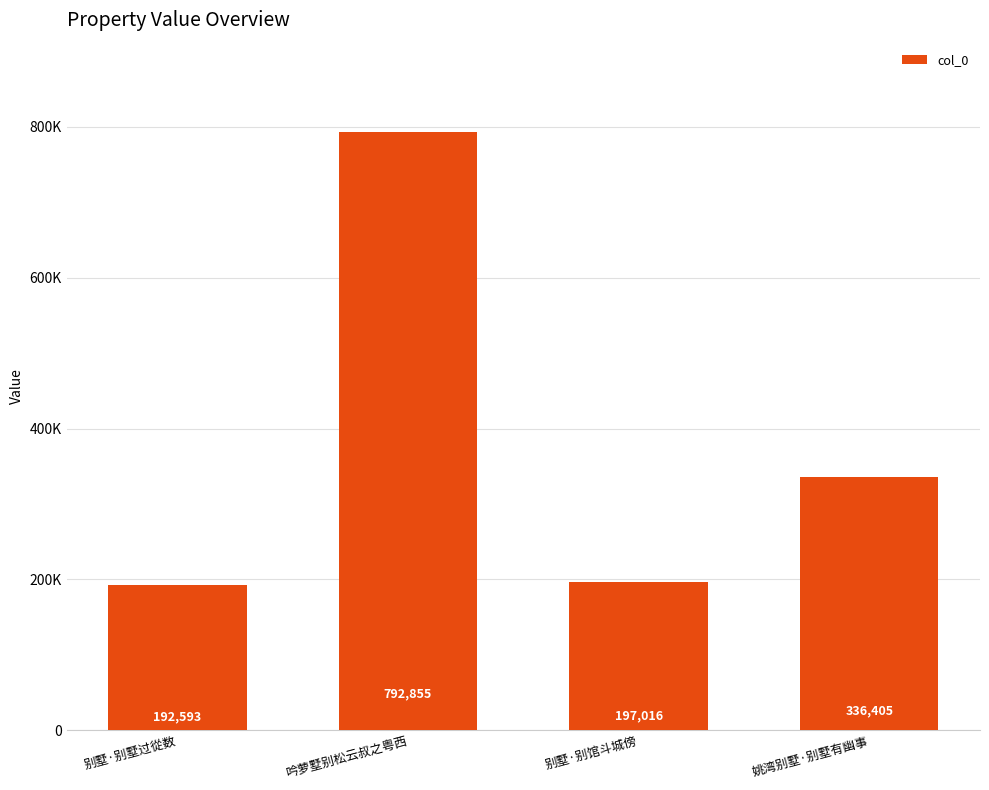

Is it true that the value at 姚湾别墅·别墅有幽事 is 177218?

False